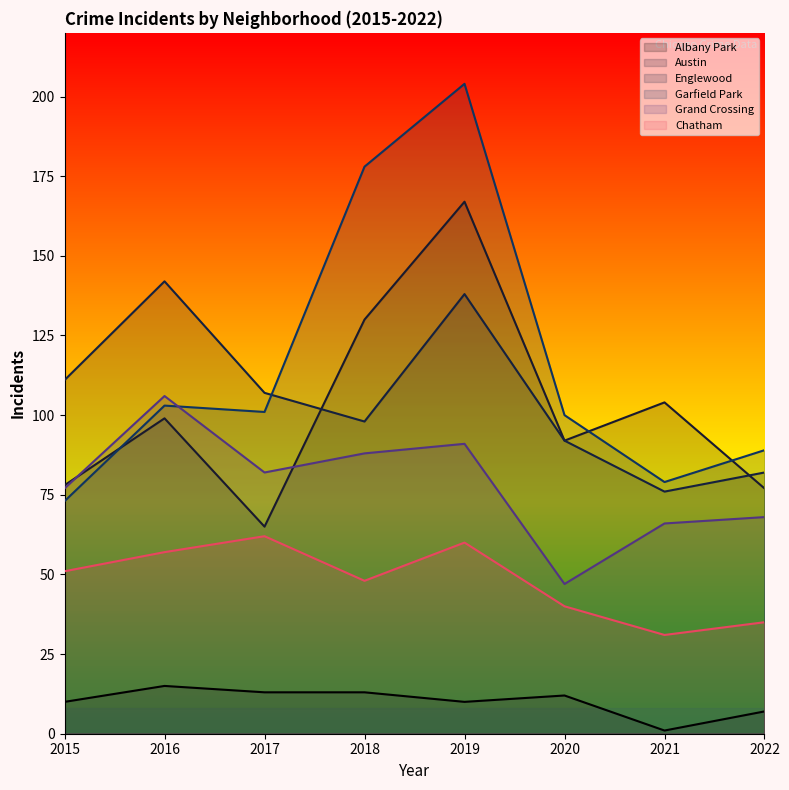

True or false: Englewood and Albany Park intersect in this chart.

False